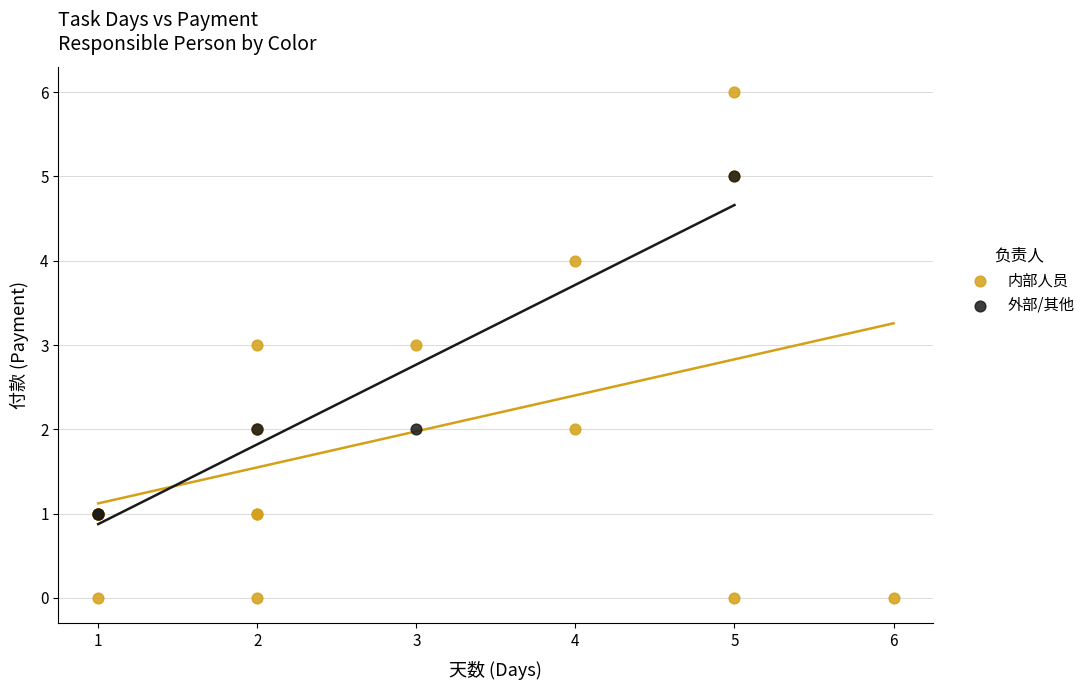

Which series has the widest spread of Y values?

内部人员